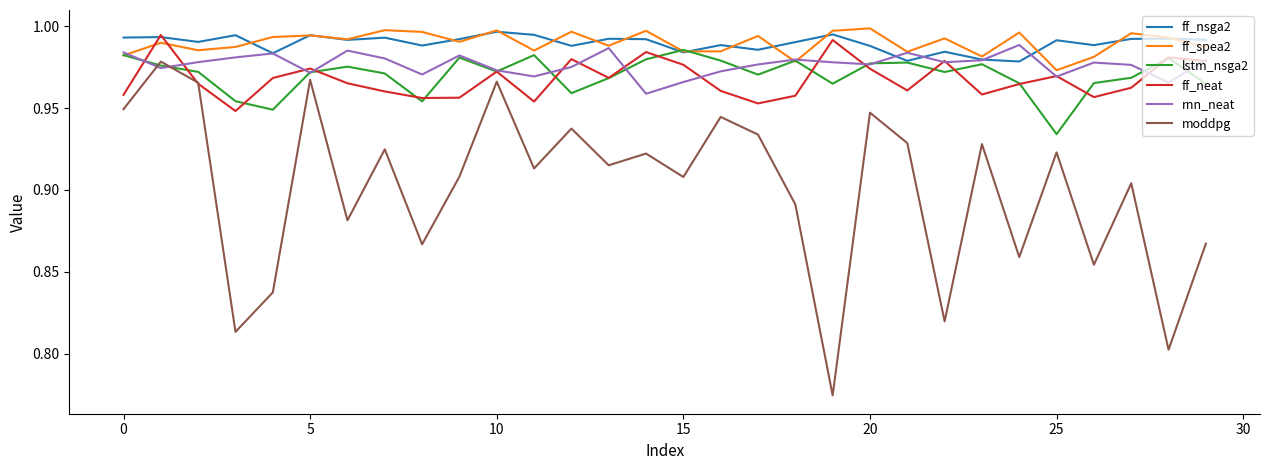

True or false: lstm_nsga2 and rnn_neat intersect in this chart.

True